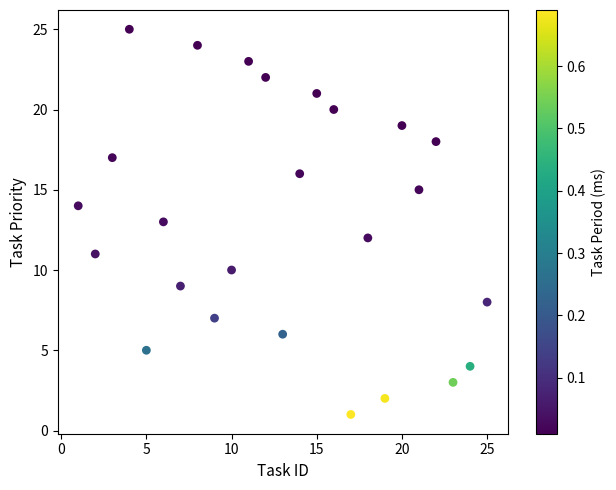

What is the range of X values (max minus min)?

24